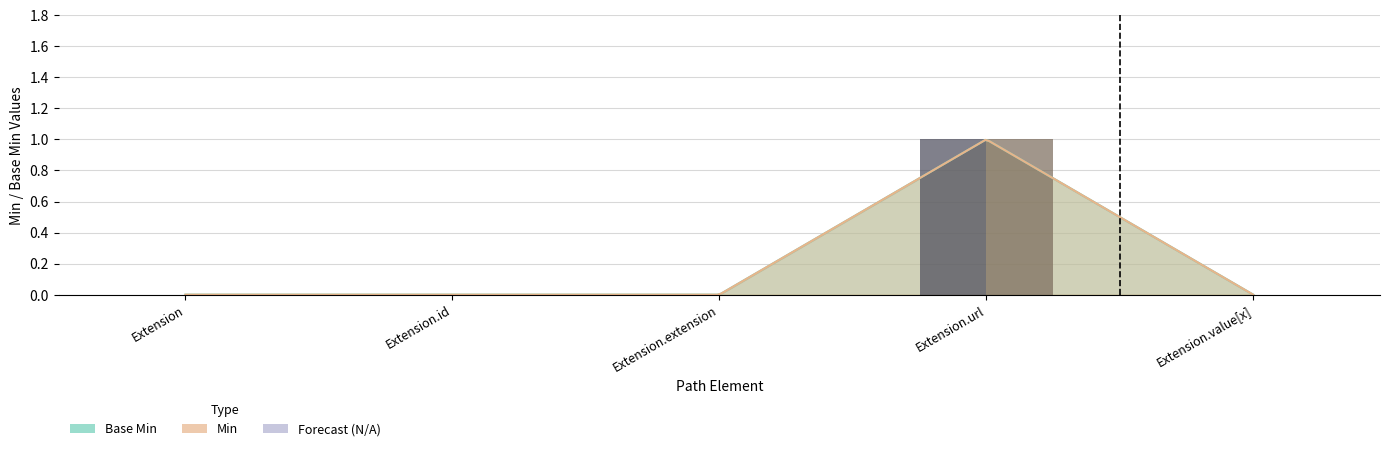

How many bars are there in each group?

2